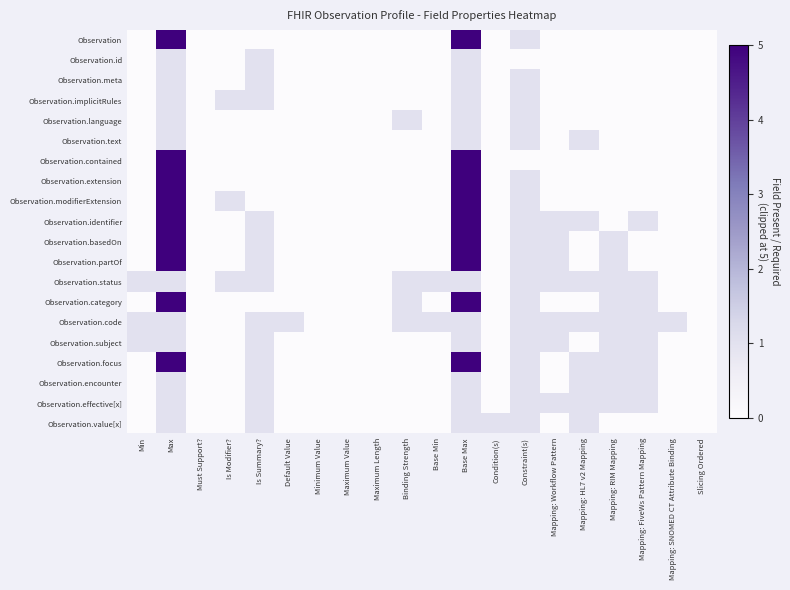

Which category has the highest value across all series?

Max